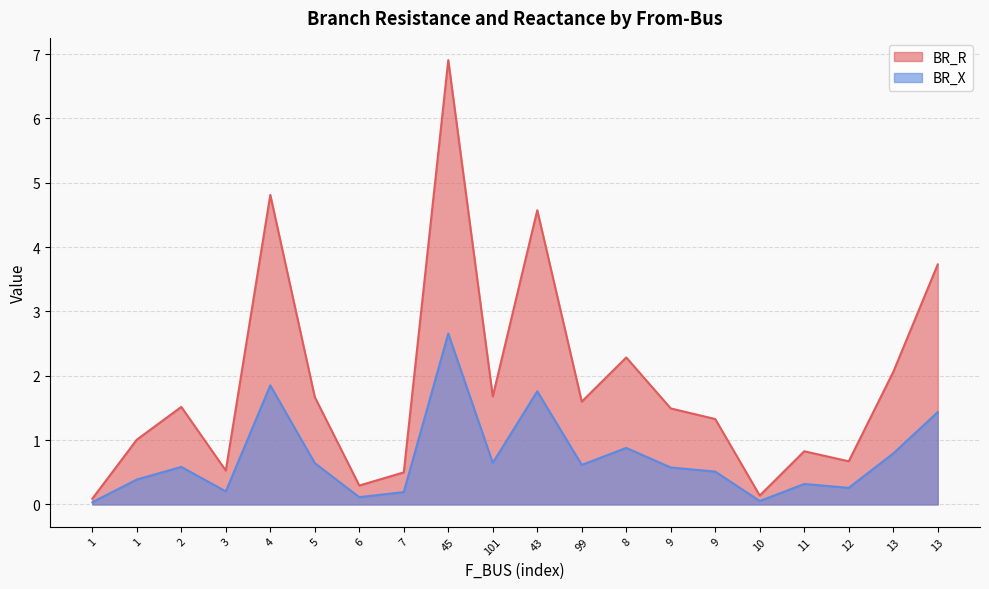

True or false: BR_R and BR_X cross at least once.

False